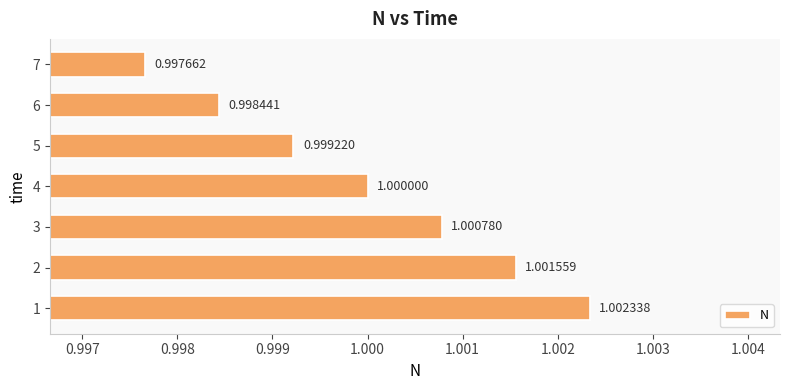

How many series are shown in this chart?

1